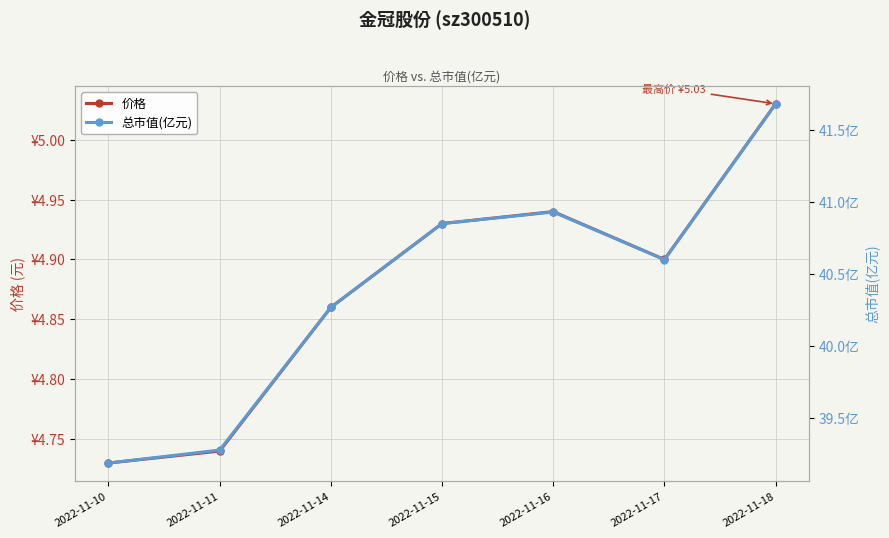

Rank the series by their average value, from highest to lowest.

总市值(亿元), 价格